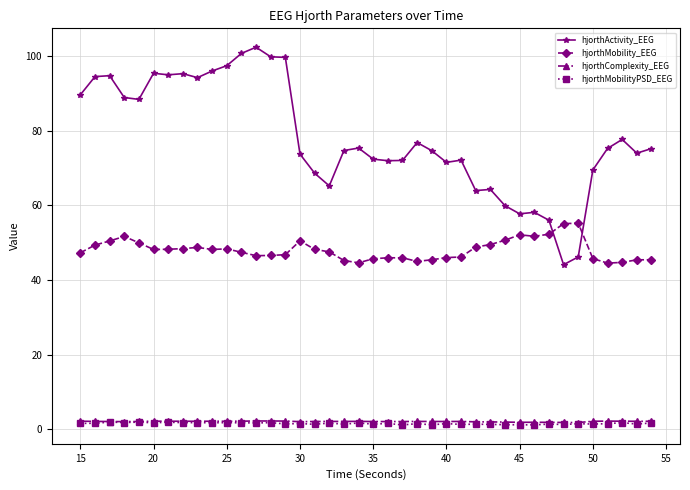

True or false: hjorthComplexity_EEG has more than 2 interior local peaks.

True